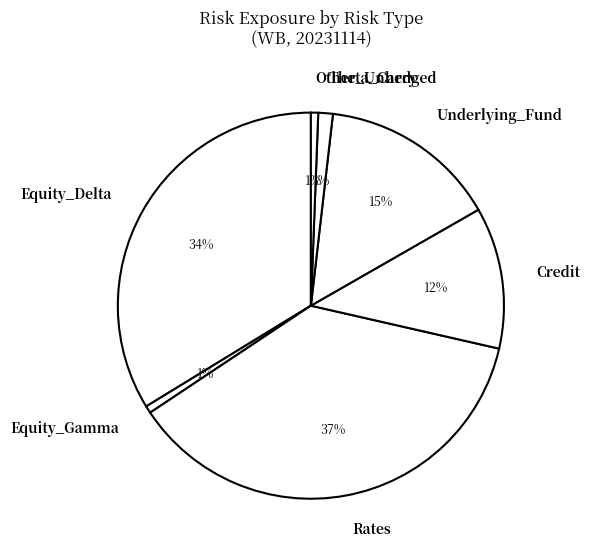

Is the sum of Credit and Other_Unhedged greater than half?

No